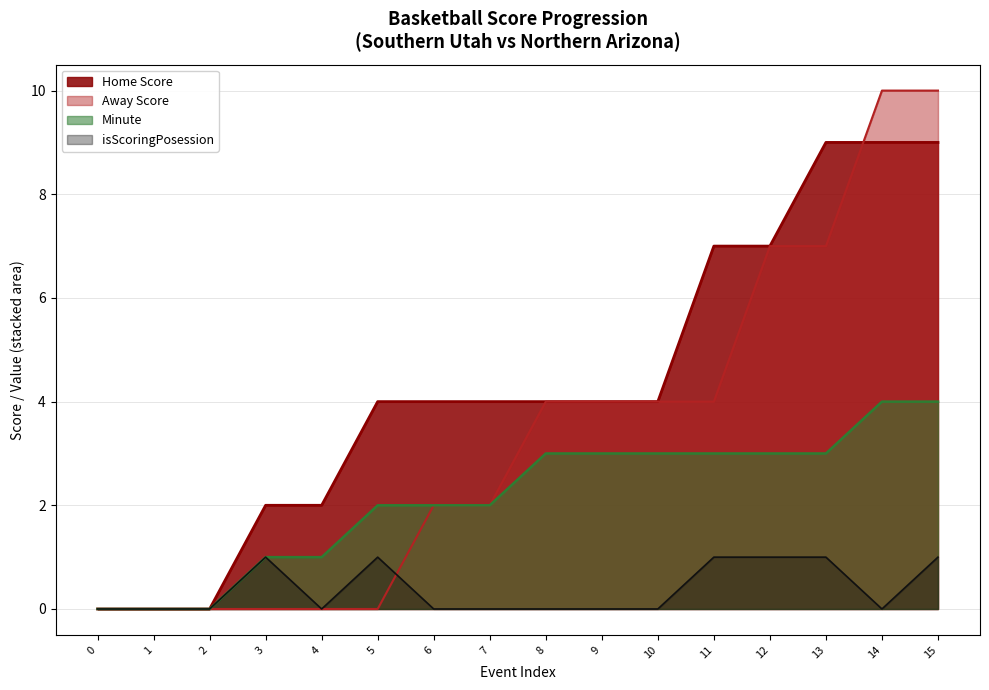

Which series has the widest spread of values?

Away Score